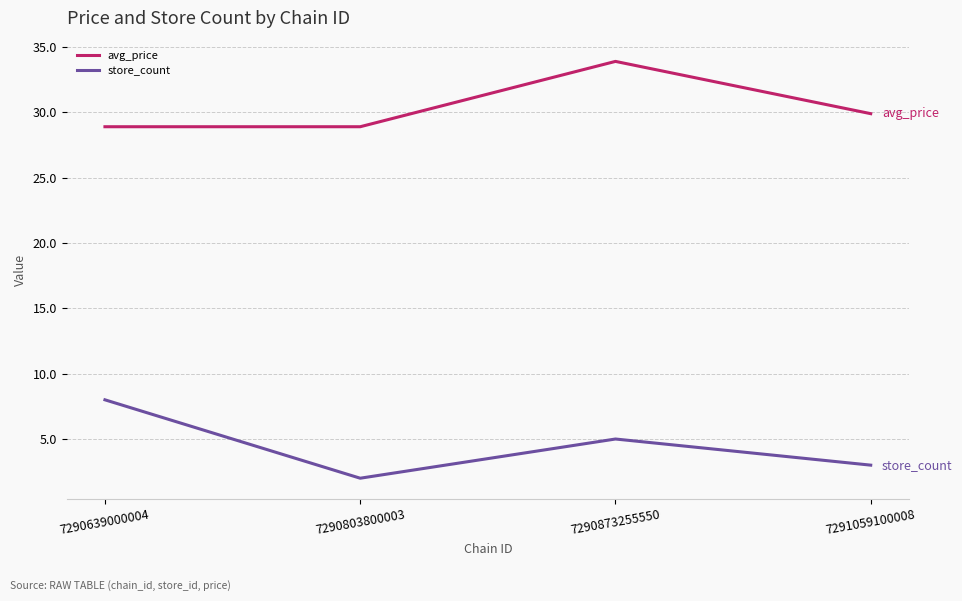

Between 7290639000004 and 7290803800003, which series saw the biggest shift?

store_count